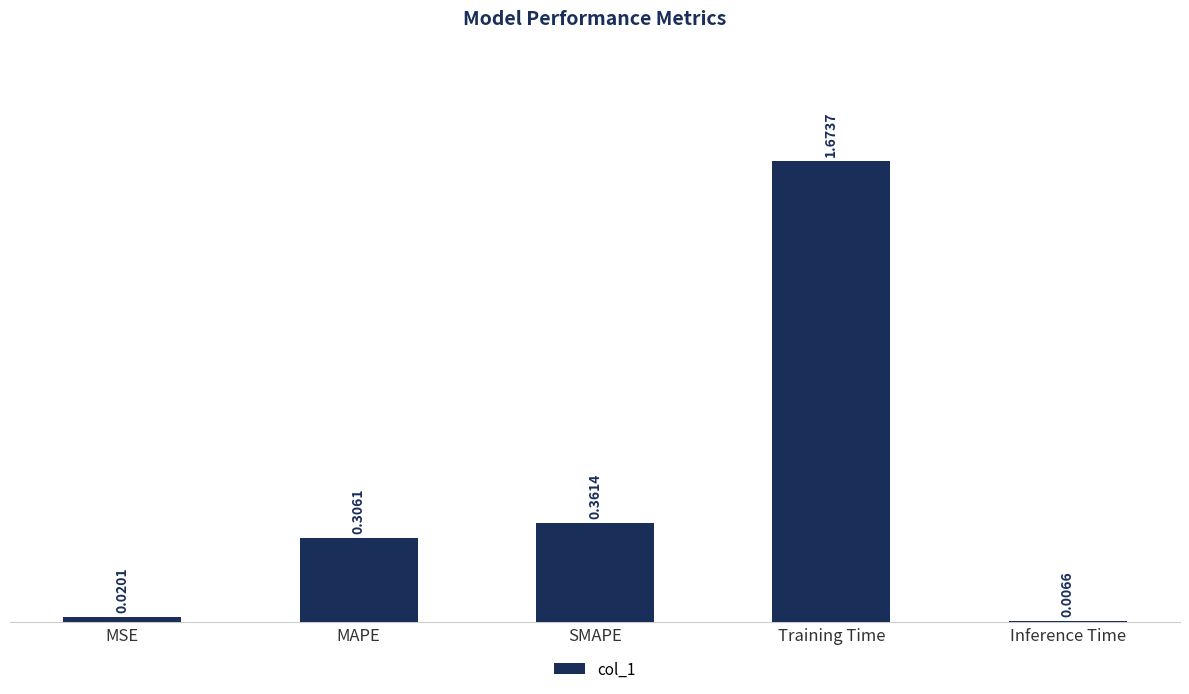

How many bars are there in total?

5